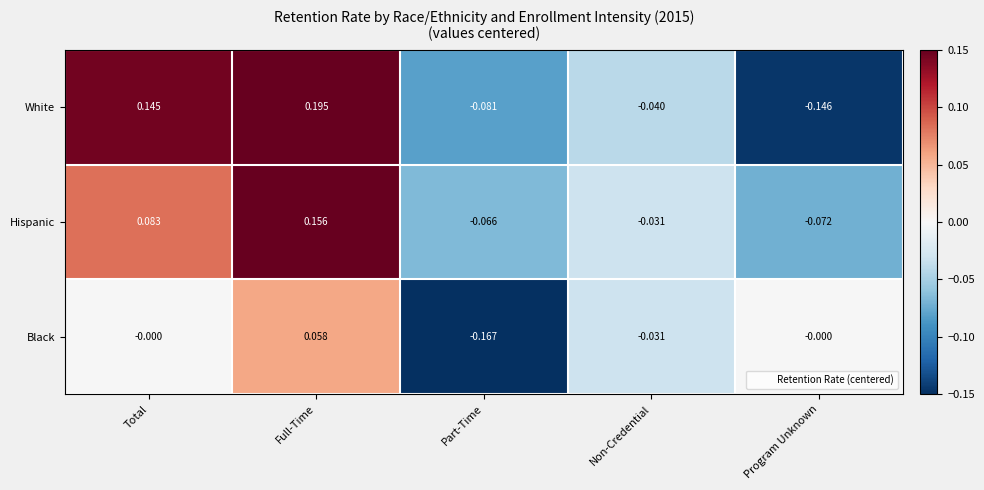

Which series has the largest range (max minus min)?

White